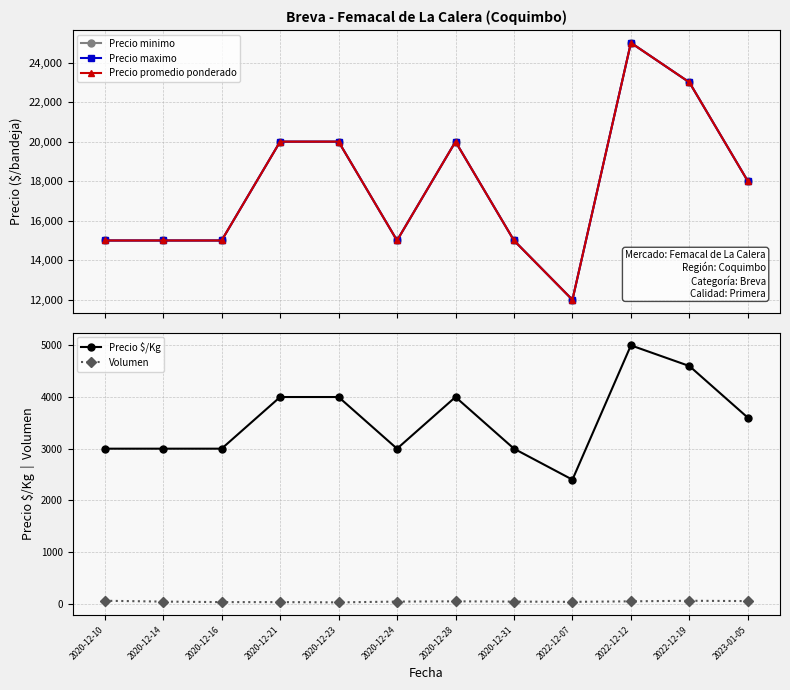

Reading right to left, transcribe all the data shown in this chart.

Precio minimo: 2023-01-05=18000	2022-12-19=23000	2022-12-12=25000	2022-12-07=12000	2020-12-31=15000	2020-12-28=20000	2020-12-24=15000	2020-12-23=20000	2020-12-21=20000	2020-12-16=15000	2020-12-14=15000	2020-12-10=15000
Precio maximo: 2023-01-05=18000	2022-12-19=23000	2022-12-12=25000	2022-12-07=12000	2020-12-31=15000	2020-12-28=20000	2020-12-24=15000	2020-12-23=20000	2020-12-21=20000	2020-12-16=15000	2020-12-14=15000	2020-12-10=15000
Precio promedio ponderado: 2023-01-05=18000	2022-12-19=23000	2022-12-12=25000	2022-12-07=12000	2020-12-31=15000	2020-12-28=20000	2020-12-24=15000	2020-12-23=20000	2020-12-21=20000	2020-12-16=15000	2020-12-14=15000	2020-12-10=15000
Precio $/Kg: 2023-01-05=3600	2022-12-19=4600	2022-12-12=5000	2022-12-07=2400	2020-12-31=3000	2020-12-28=4000	2020-12-24=3000	2020-12-23=4000	2020-12-21=4000	2020-12-16=3000	2020-12-14=3000	2020-12-10=3000
Volumen: 2023-01-05=50	2022-12-19=56	2022-12-12=45	2022-12-07=35	2020-12-31=40	2020-12-28=45	2020-12-24=40	2020-12-23=25	2020-12-21=30	2020-12-16=30	2020-12-14=40	2020-12-10=56